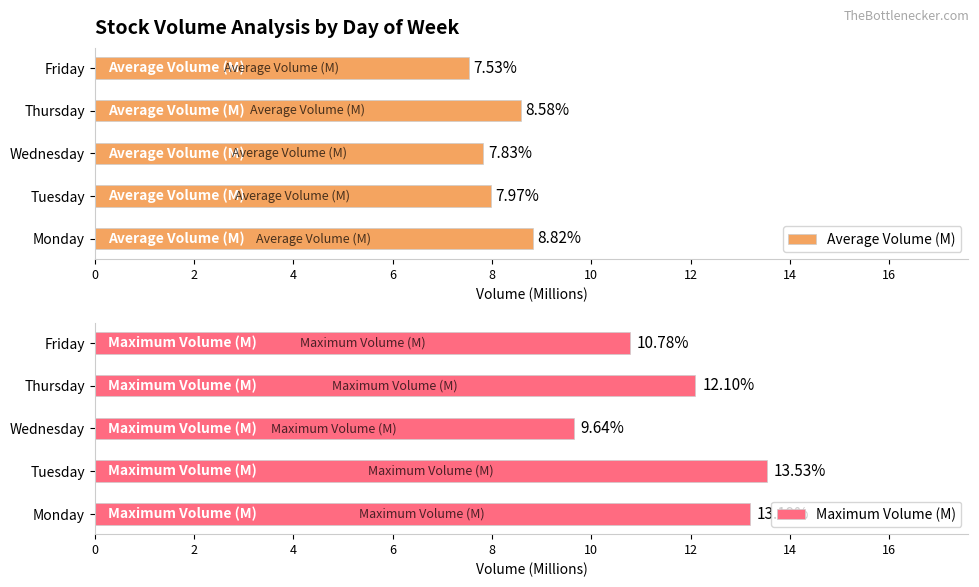

Reading right to left, extract all data points from this chart.

Average Volume (M): 7.5	8.6	7.8	8.0	8.8
Maximum Volume (M): 10.8	12.1	9.6	13.5	13.2